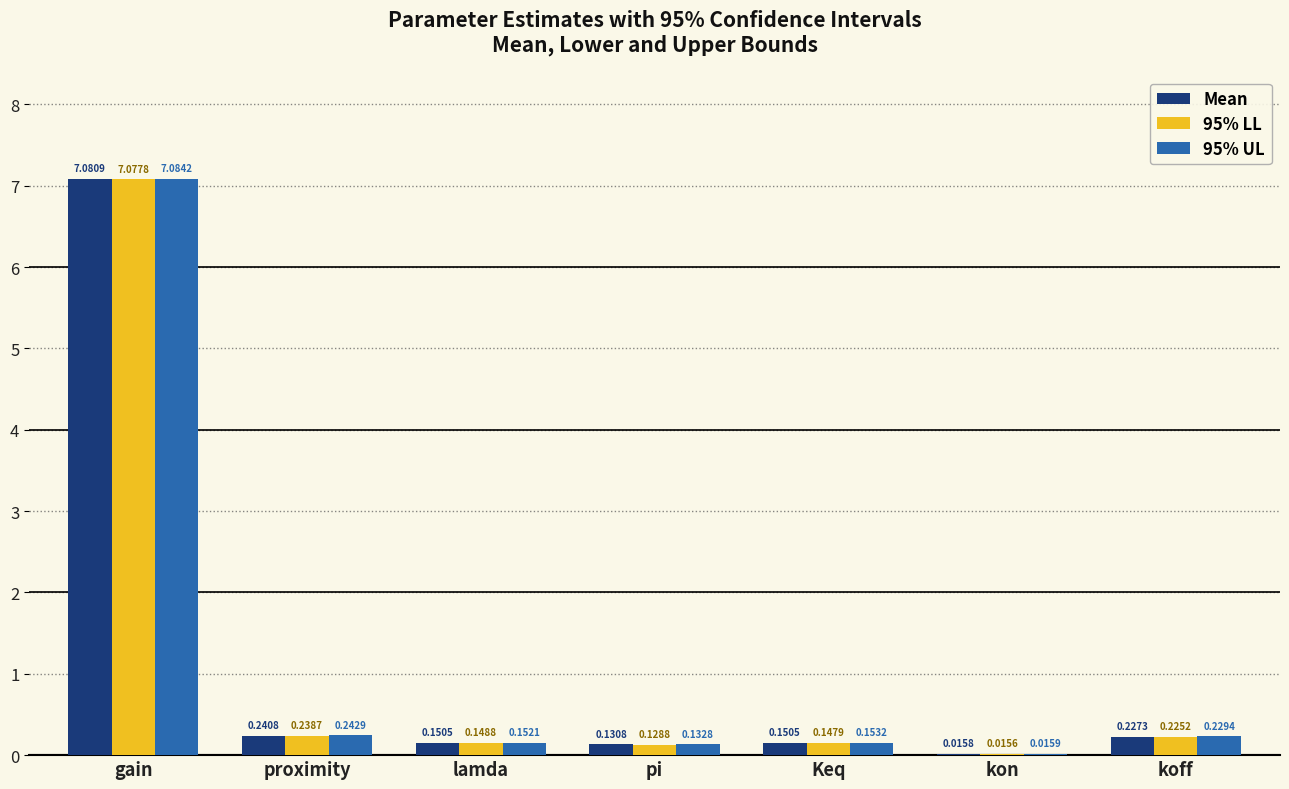

What is the average value of the 95% UL series?

1.1